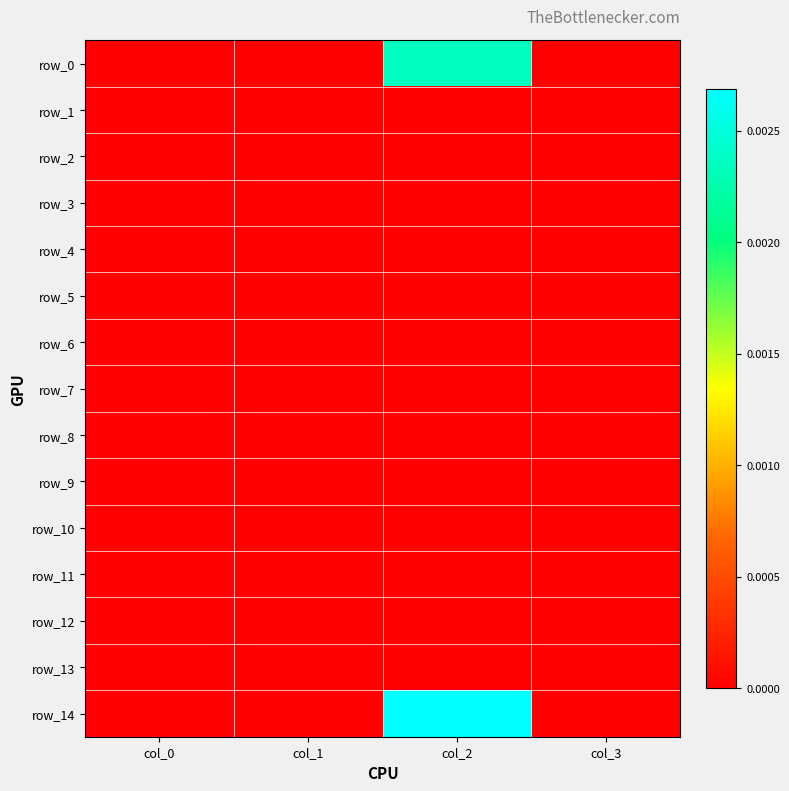

Rank the series by their maximum value, from highest to lowest.

row_14, row_0, row_1, row_4, row_2, row_3, row_5, row_6, row_7, row_8, row_9, row_10, row_11, row_12, row_13